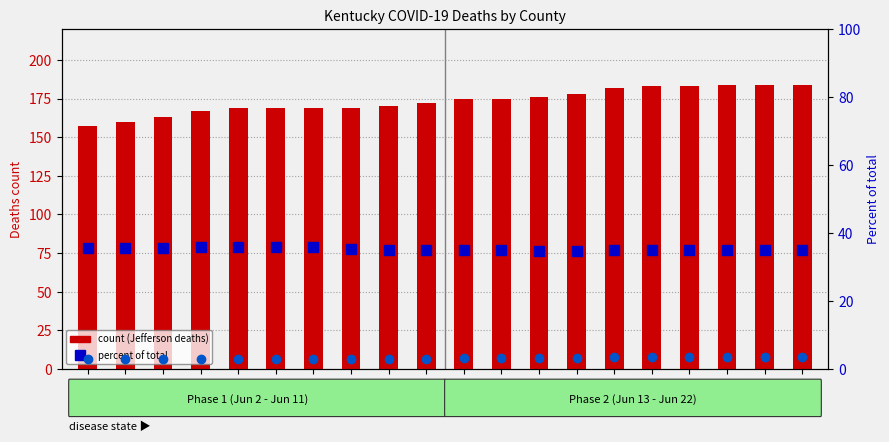

At which category is the sum across all series the highest?

06/22